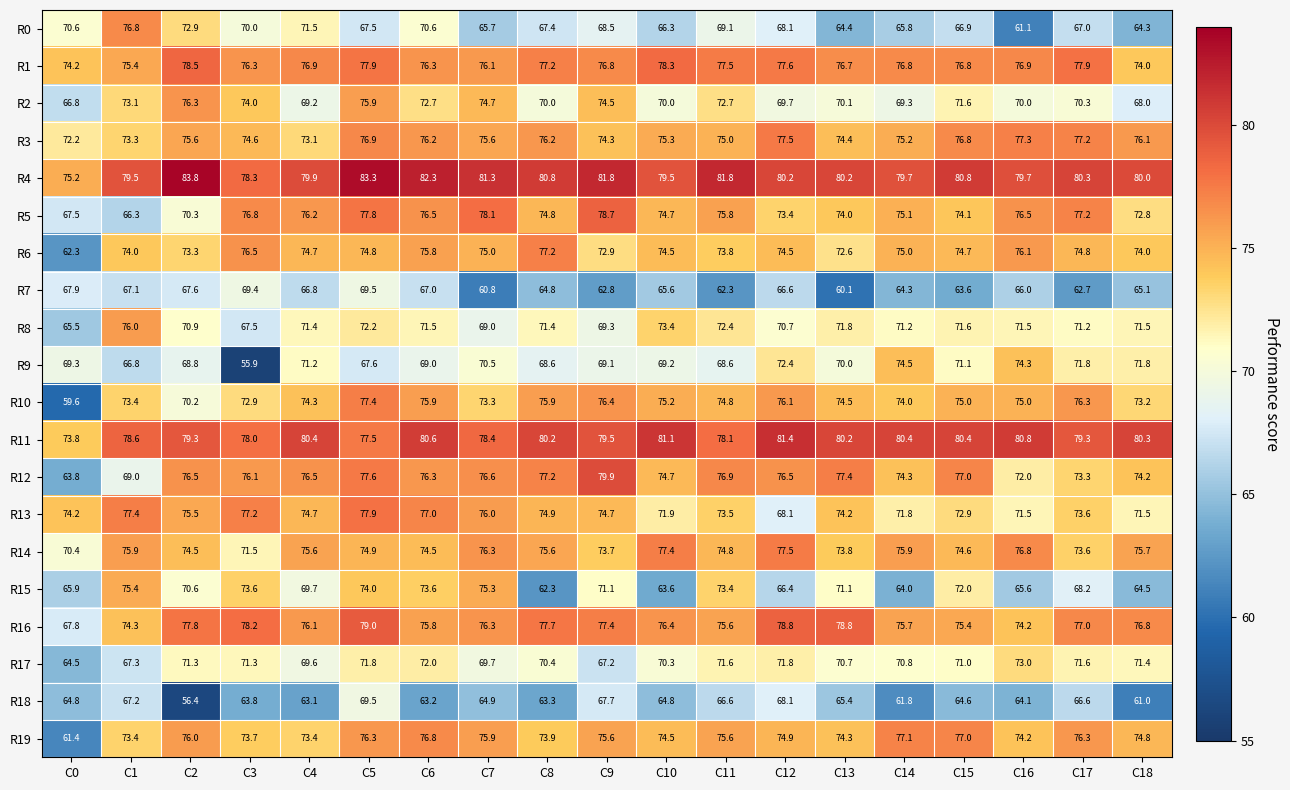

Where is R12 nearest to the value 71?

C16